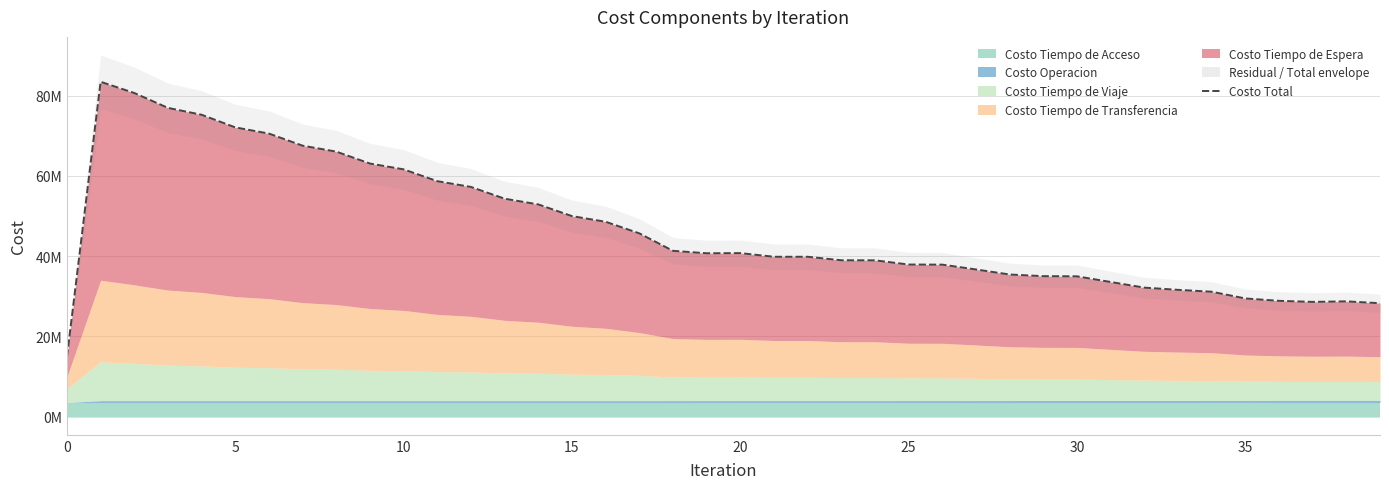

How many data points does each series have?

40